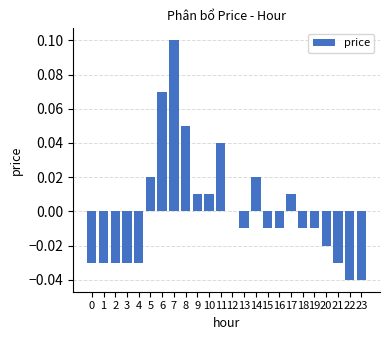

What is the change in value from 7 to 17?

-0.1